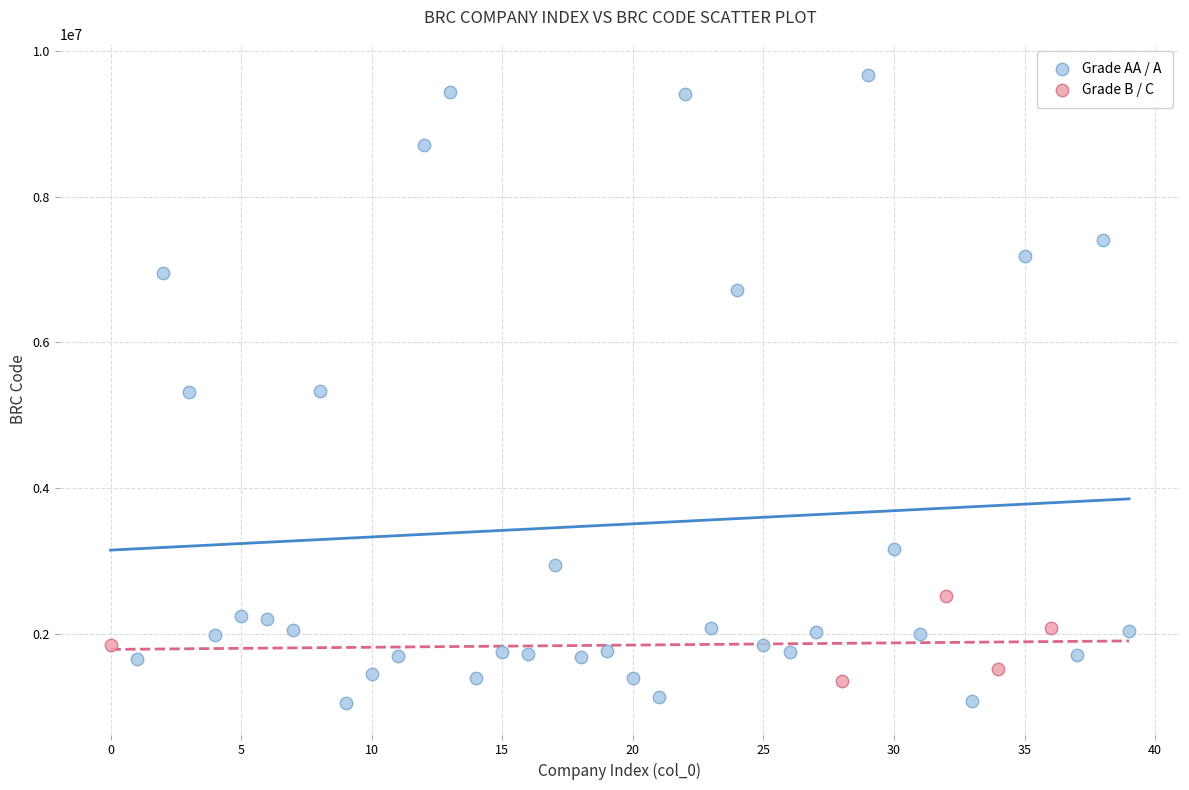

Which series has the widest spread of Y values?

Grade AA / A